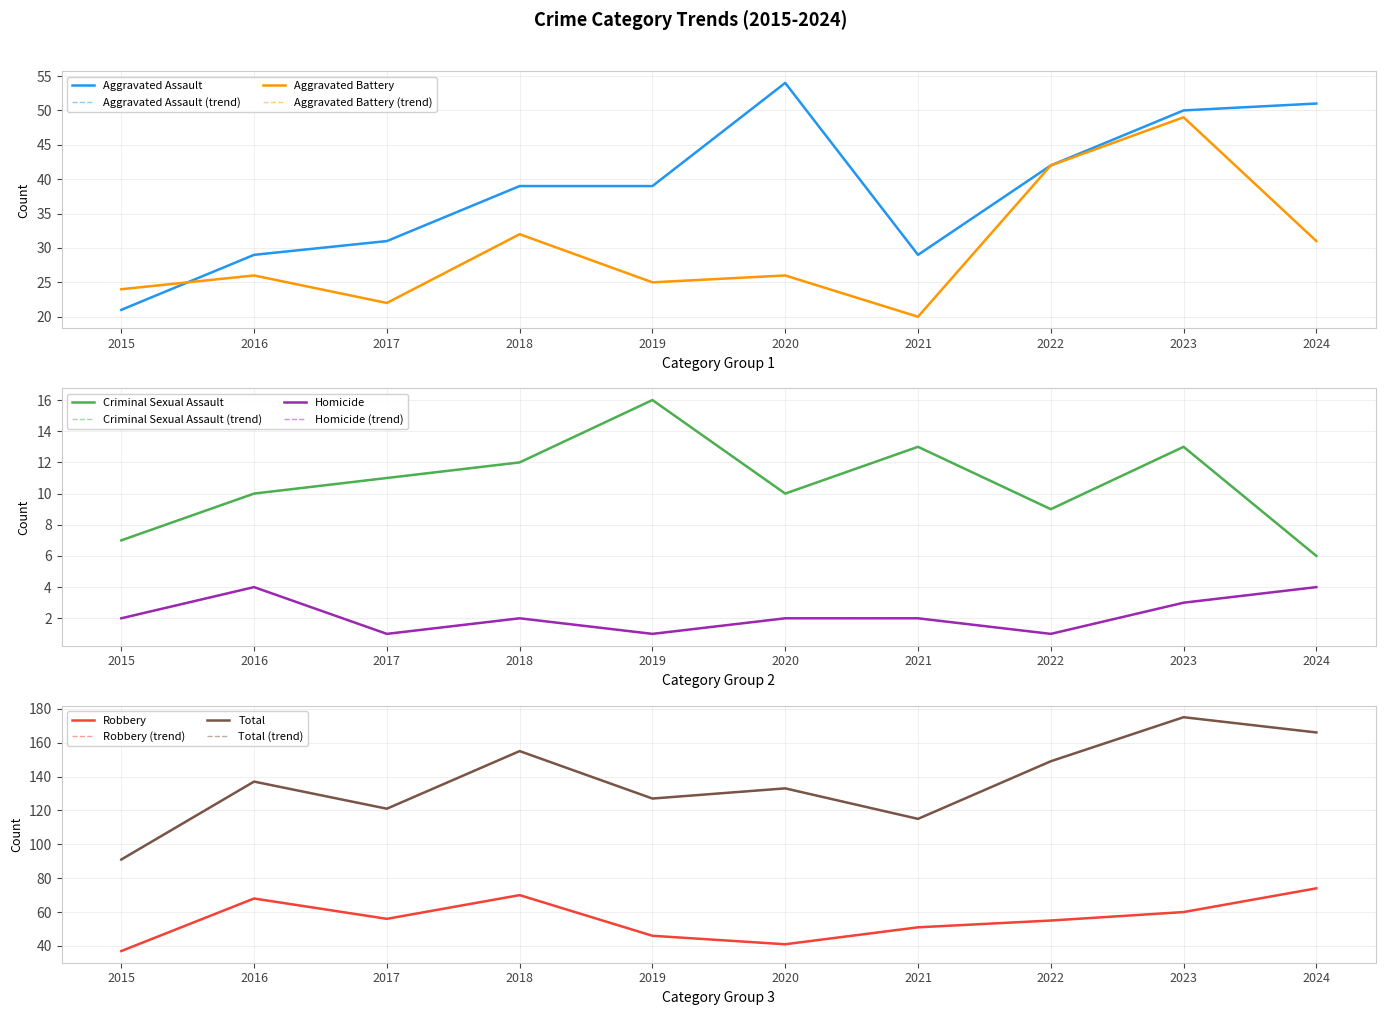

Does the chart have visible grid lines?

Yes